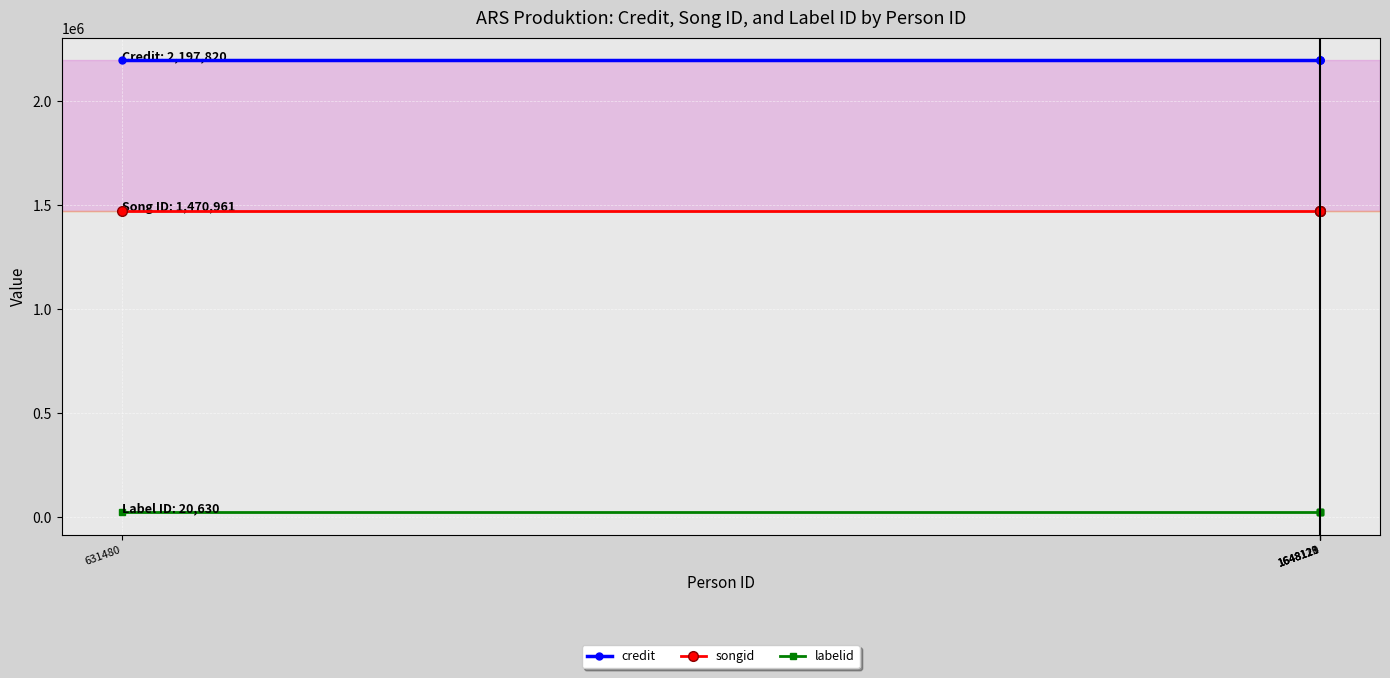

Which series has the largest total across all categories?

credit